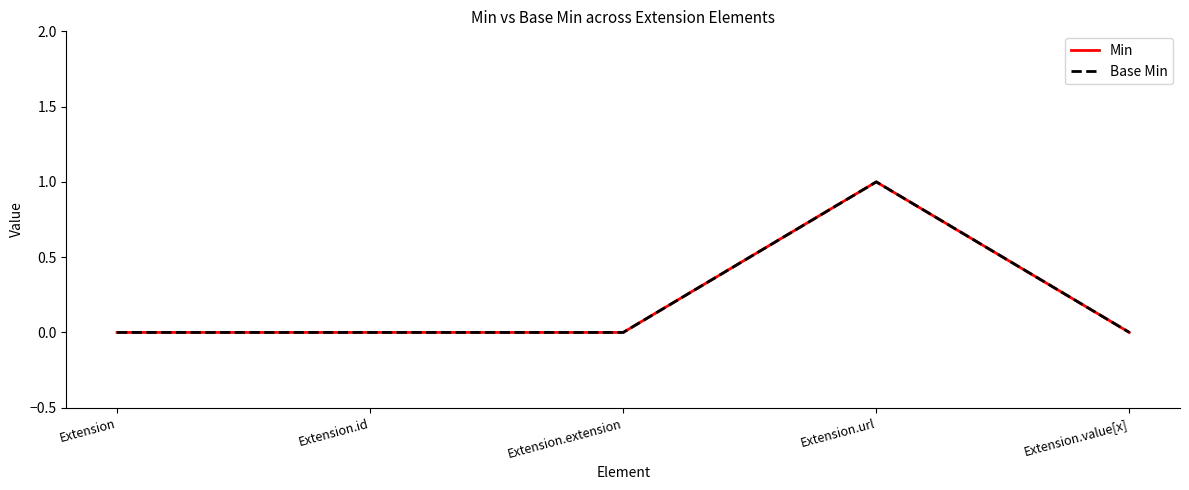

At which category is the sum across all series the highest?

Extension.url